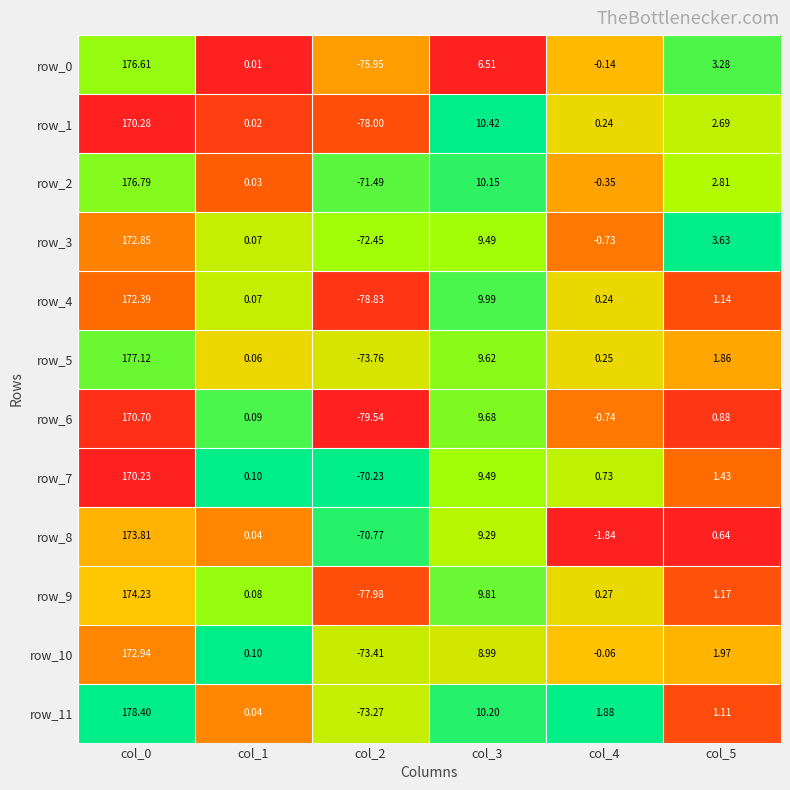

At which category does the chart reach its minimum across all series?

col_2